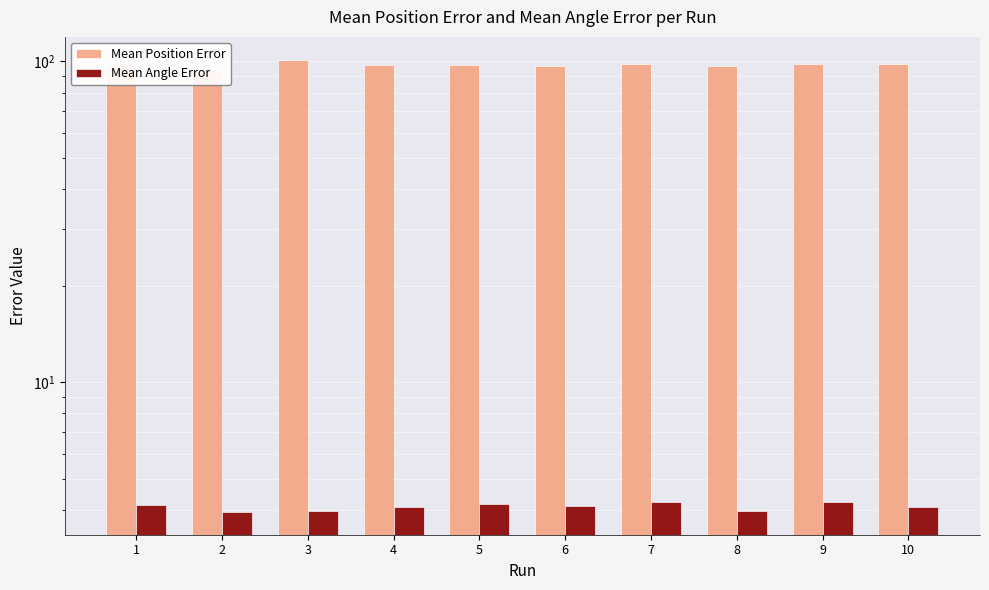

At which label does Mean Position Error reach its peak?

3